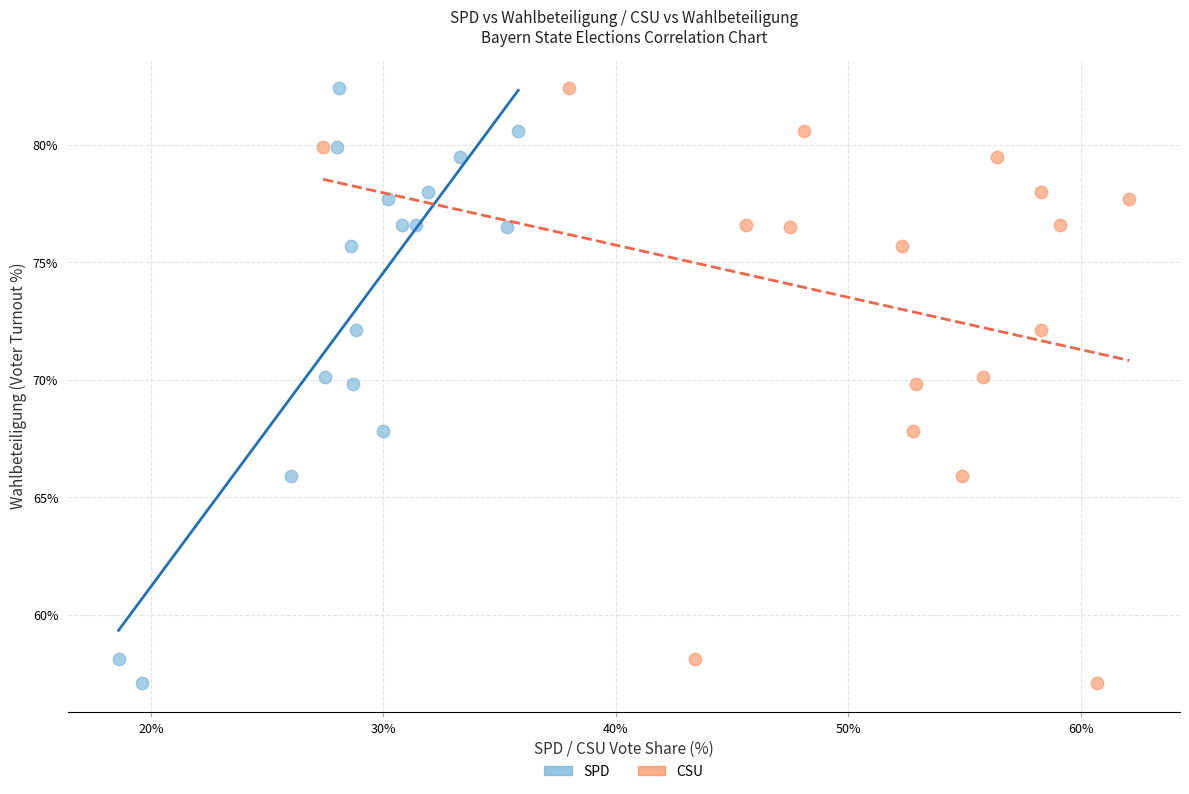

What are all the series names shown in the legend?

SPD, CSU